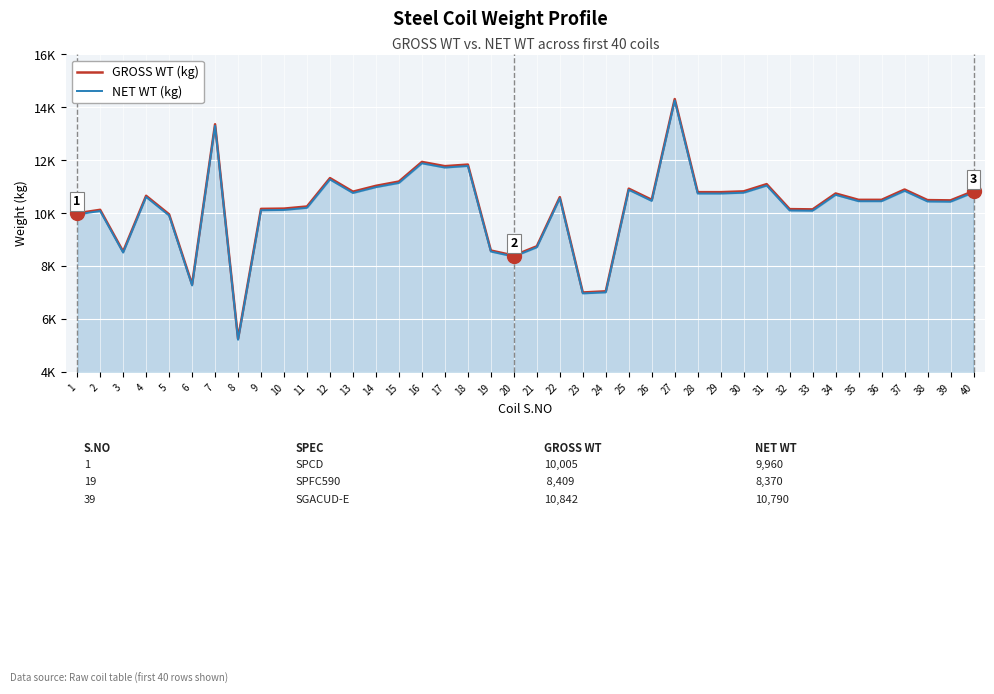

Rank the series at 2 from highest to lowest value.

GROSS WT (kg), NET WT (kg)